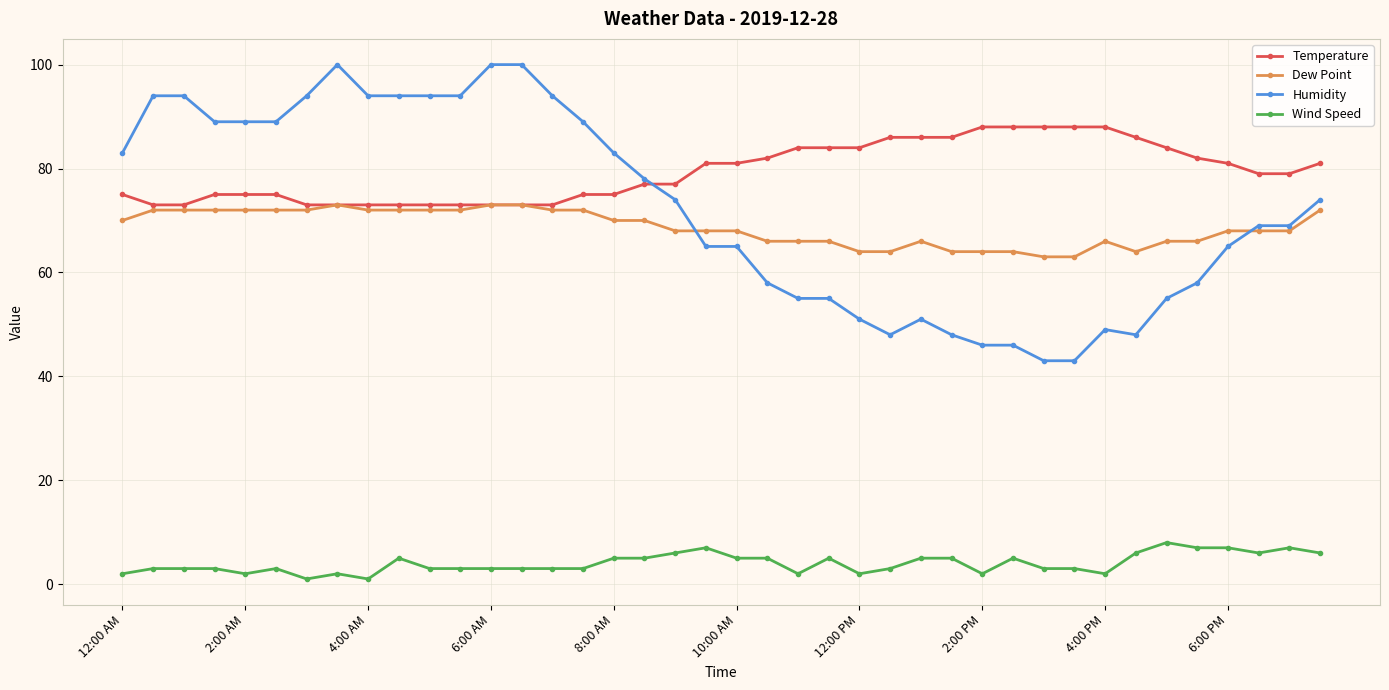

Count the number of data series in this chart.

4